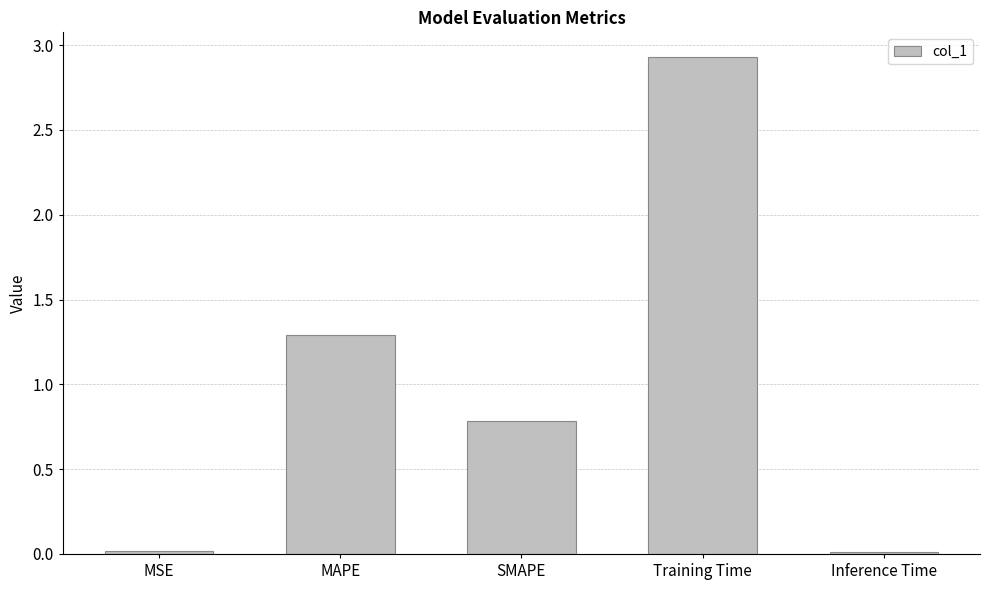

What is the greatest value displayed?

2.9